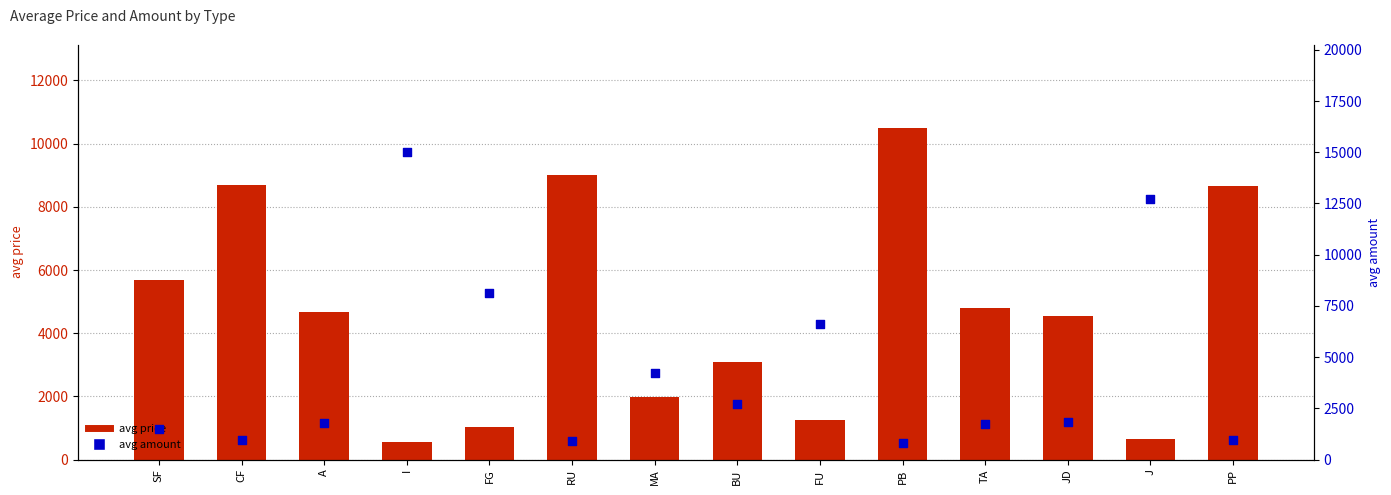

Which series has the largest total across all categories?

avg price